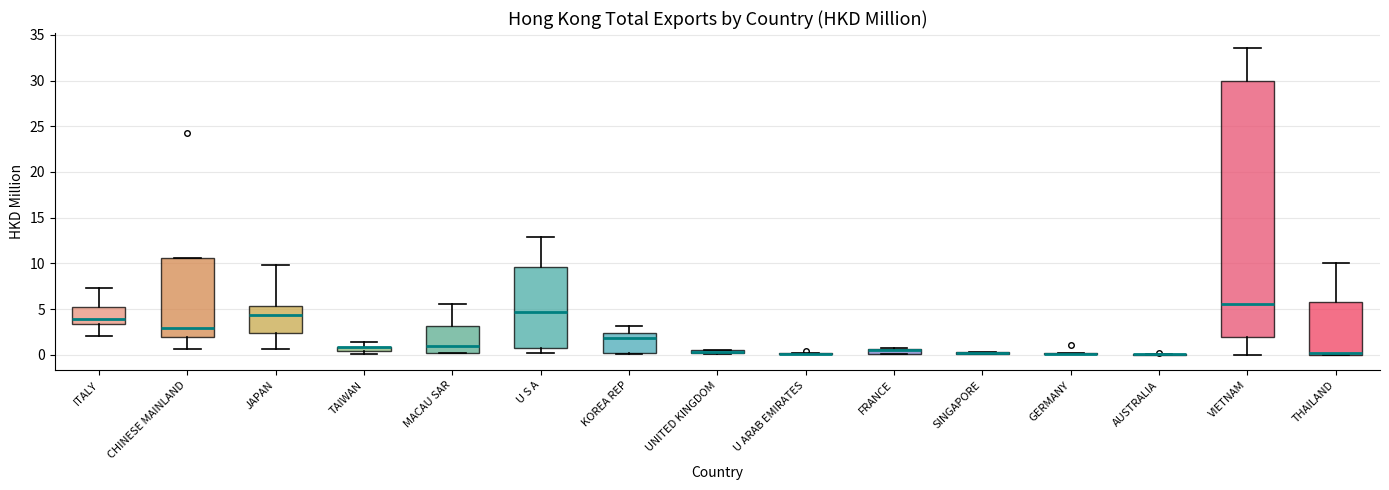

Which box is the tallest, from its lower edge to its upper edge?

VIETNAM